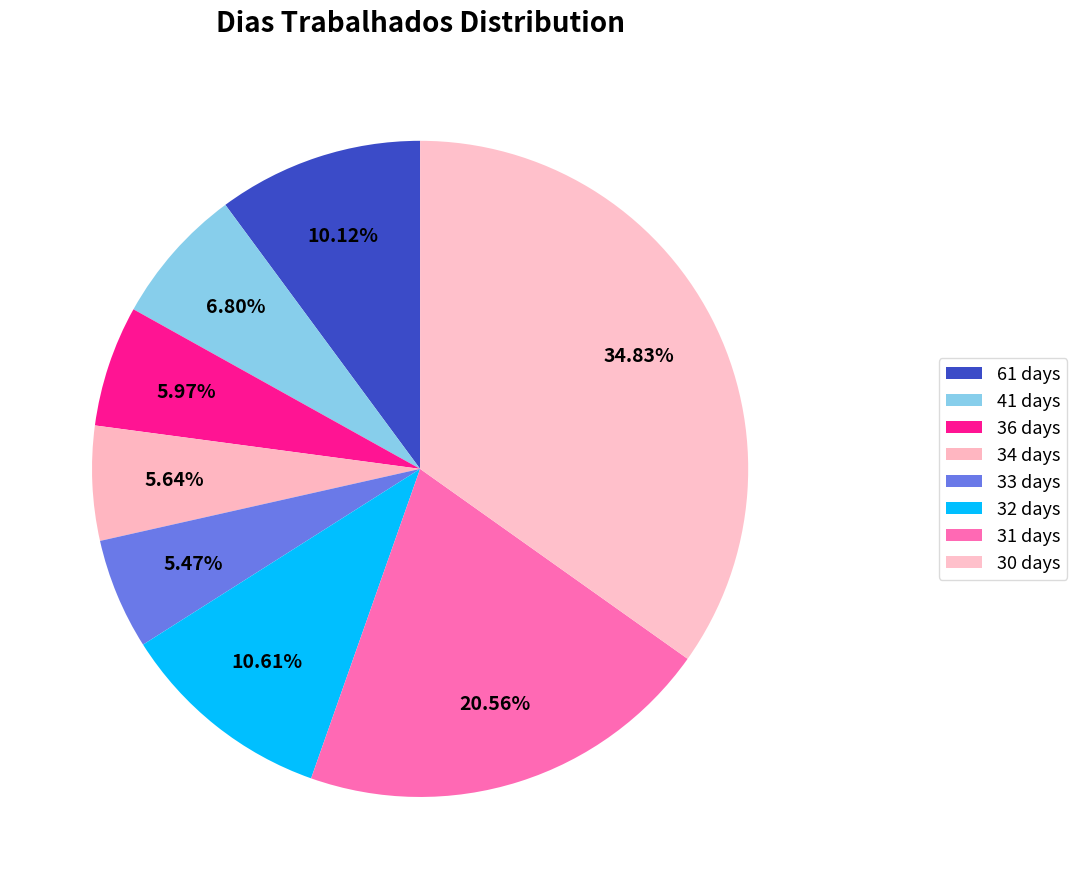

How many segments does this pie chart have?

8